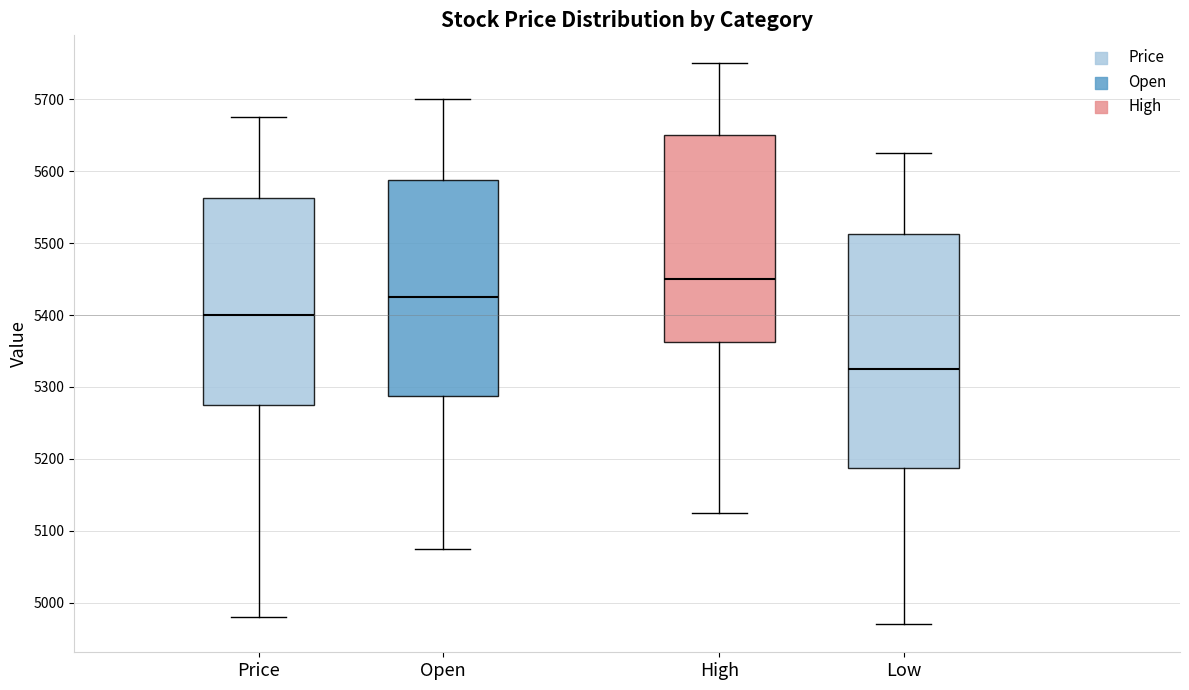

Which box's median line is the highest?

High